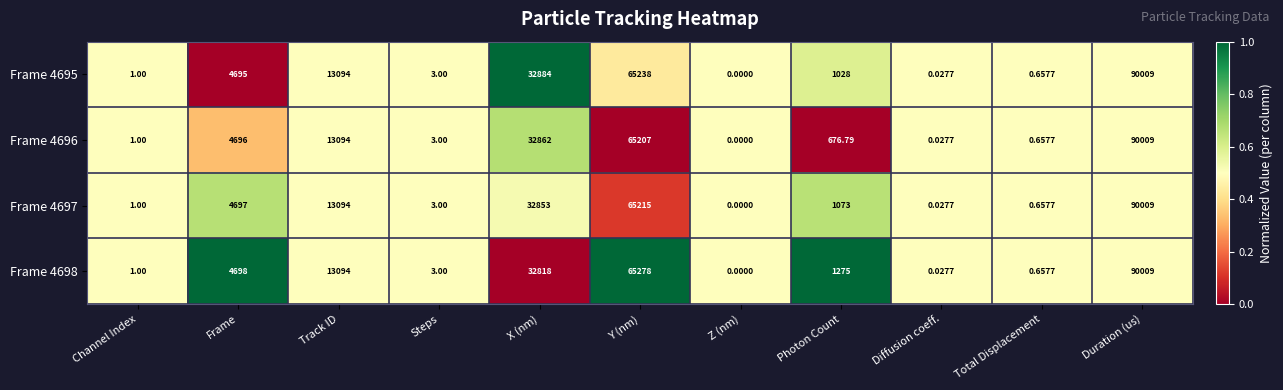

At which label does Frame 4698 first exceed 1275?

Frame